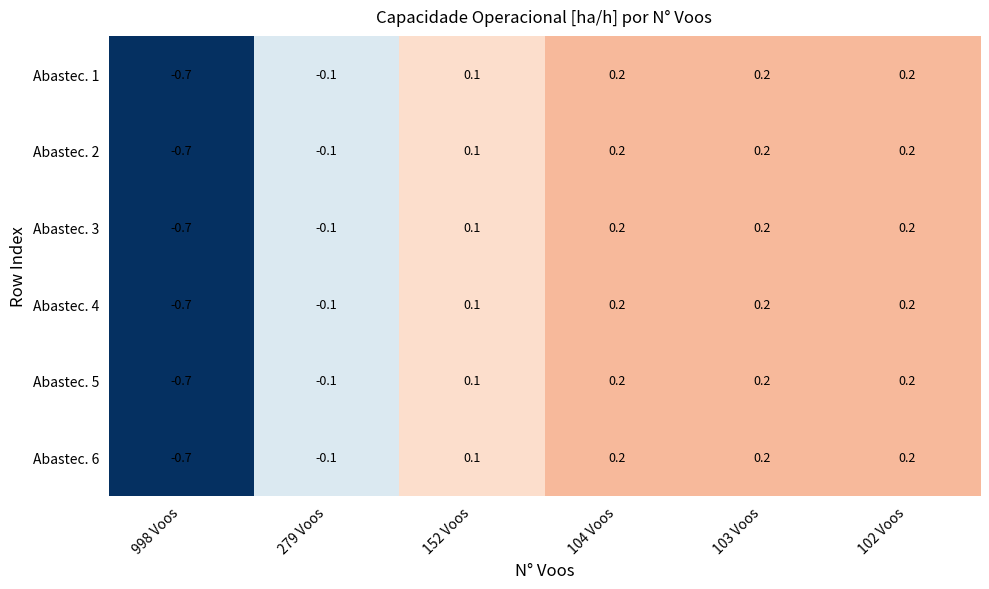

What is the sum of the Abastec. 2 values at 103 Voos and 102 Voos?

0.4